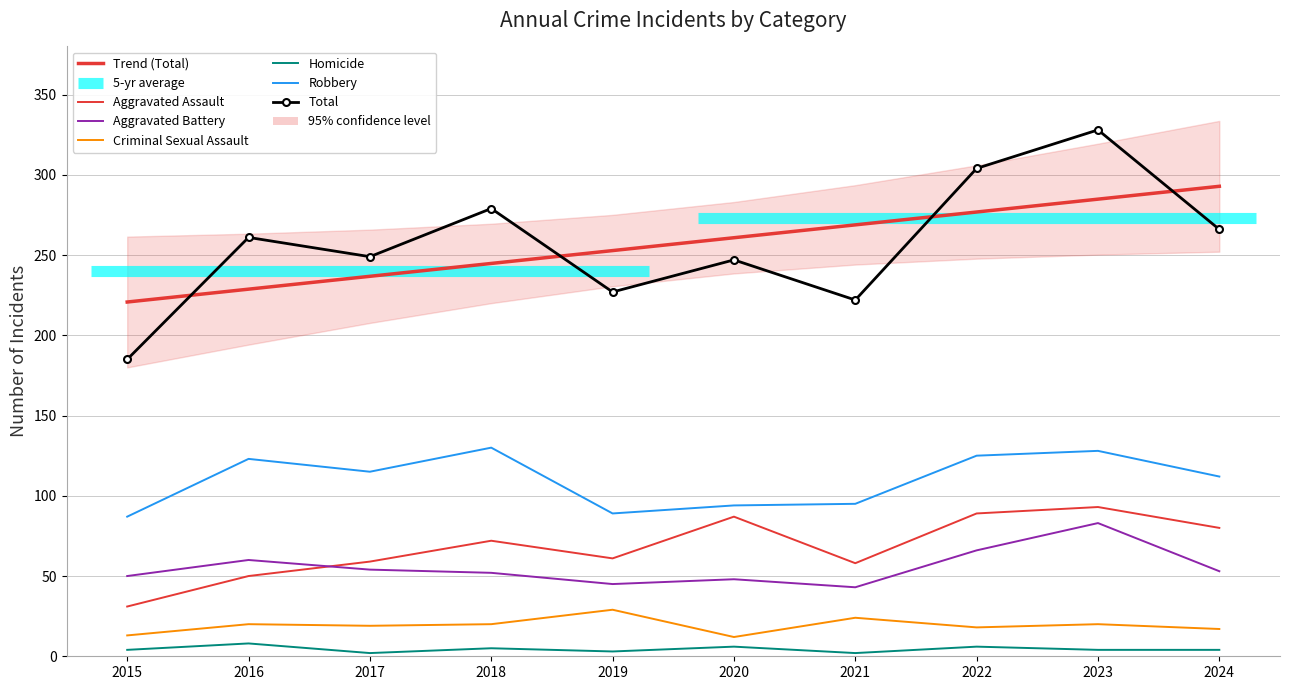

What is the sum of all Aggravated Assault values?

680